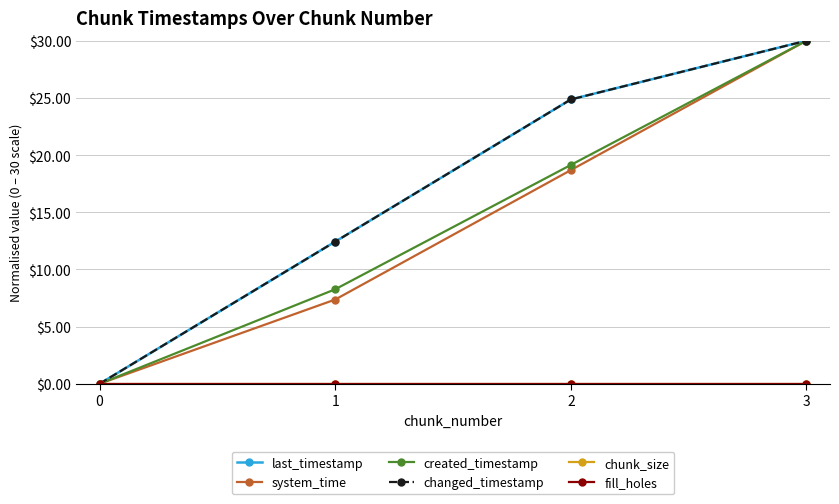

Is this an area chart (filled region under the line)?

No